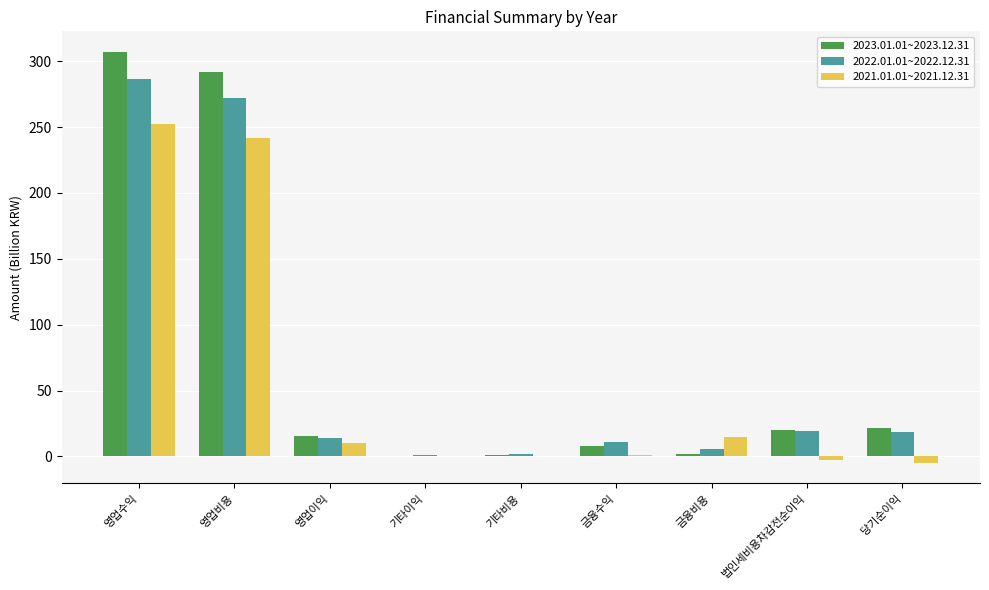

What is the greatest value displayed?

307.0